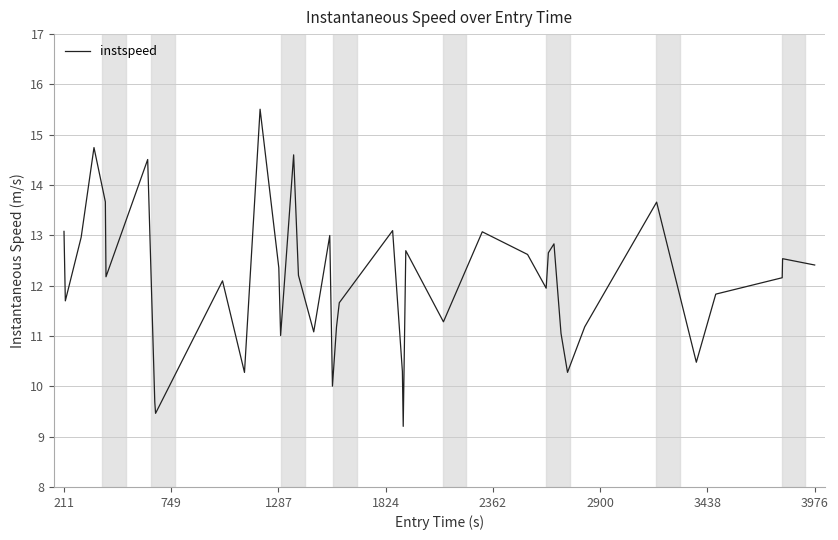

What is the difference between the maximum and minimum values?

6.3